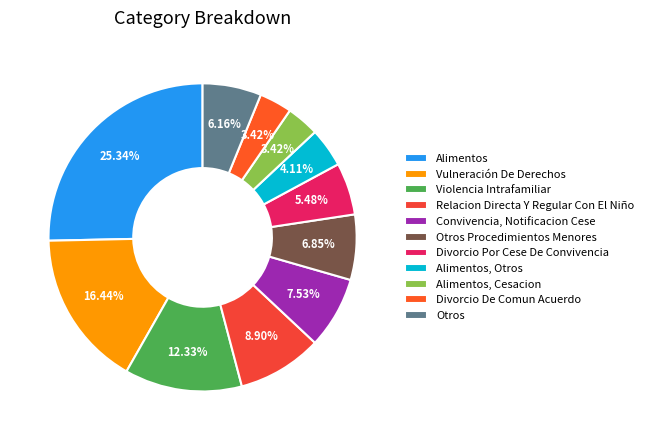

Which category has the biggest portion of the pie?

Alimentos